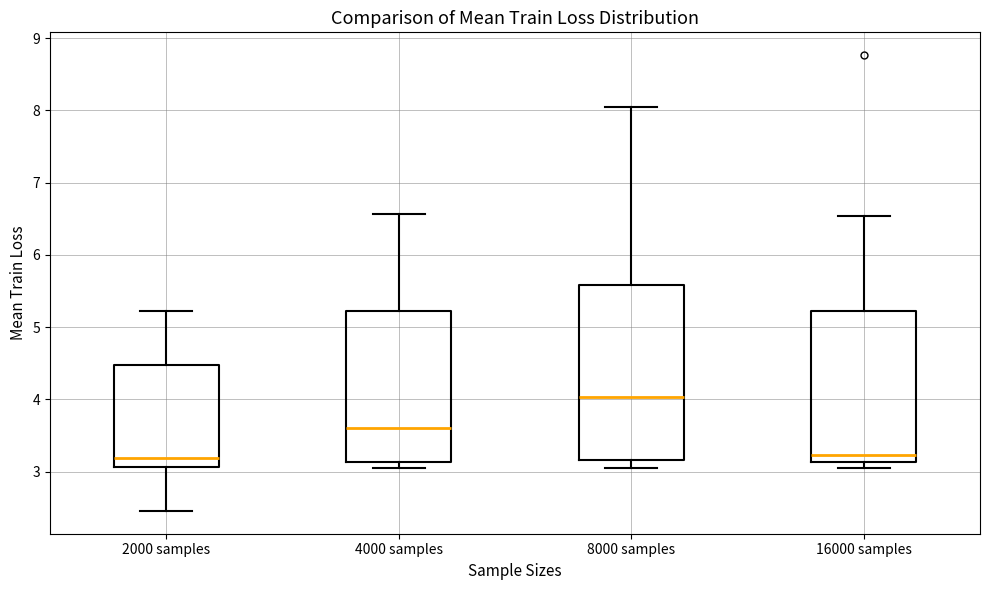

Which box is the tallest, from its lower edge to its upper edge?

8000 samples